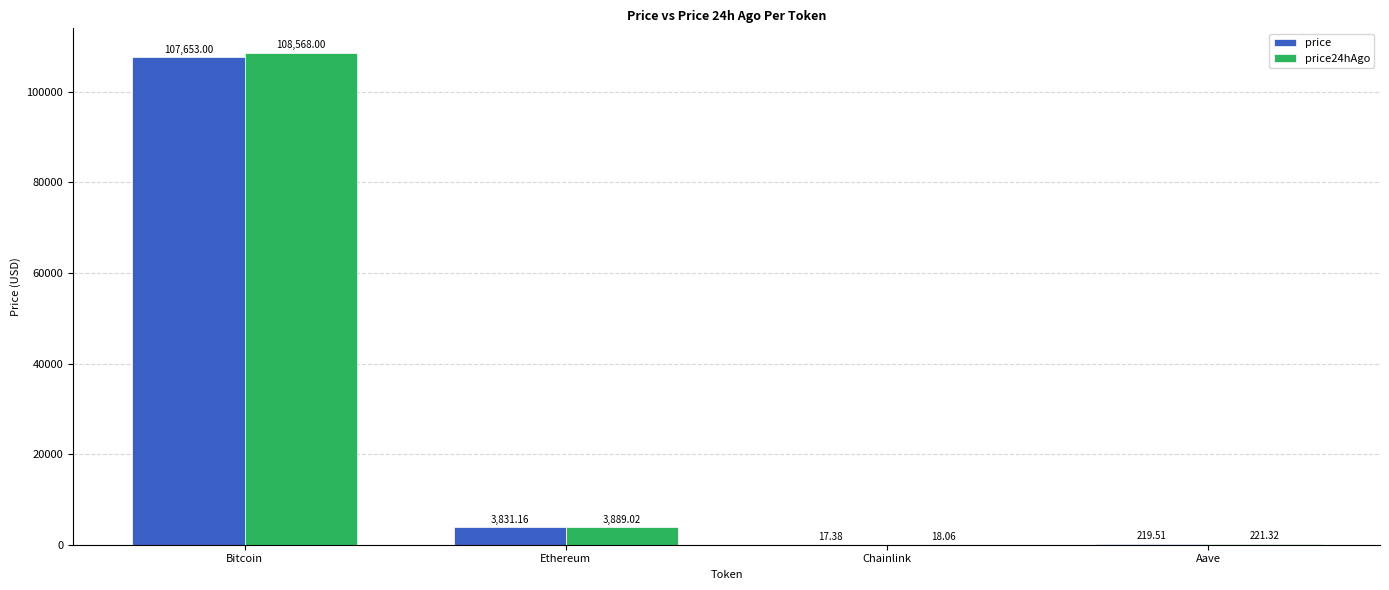

What is the sum of the price values at Chainlink and Bitcoin?

107670.4